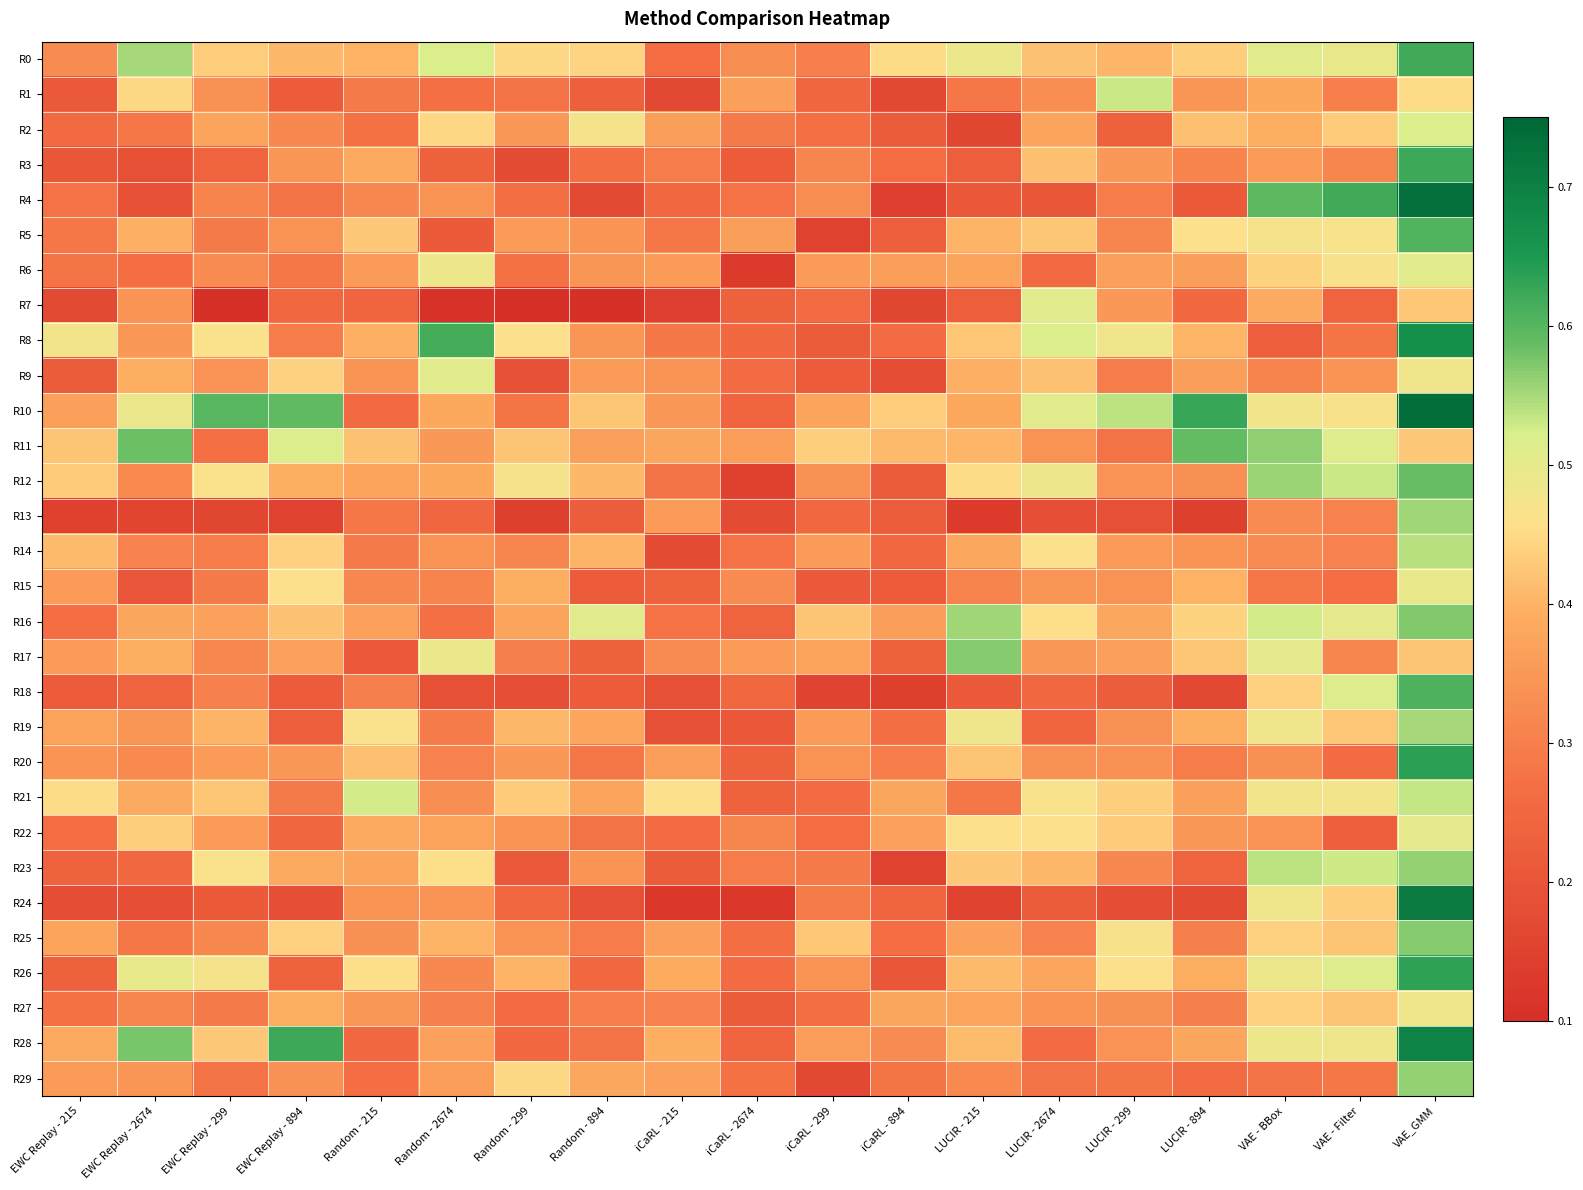

What is the total value across all series at iCaRL - 2674?

7.7